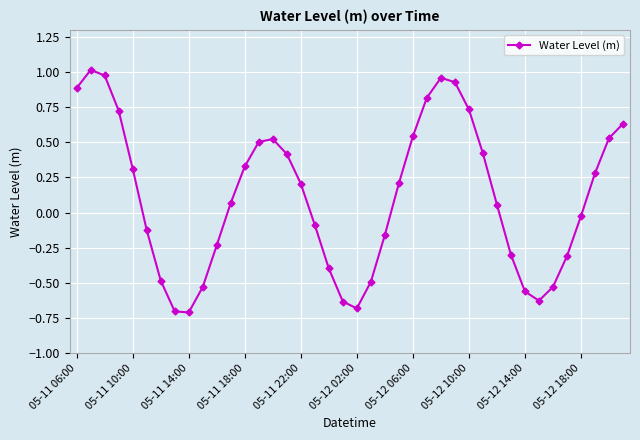

How many points are lower than both their immediate neighbors (excluding endpoints)?

3